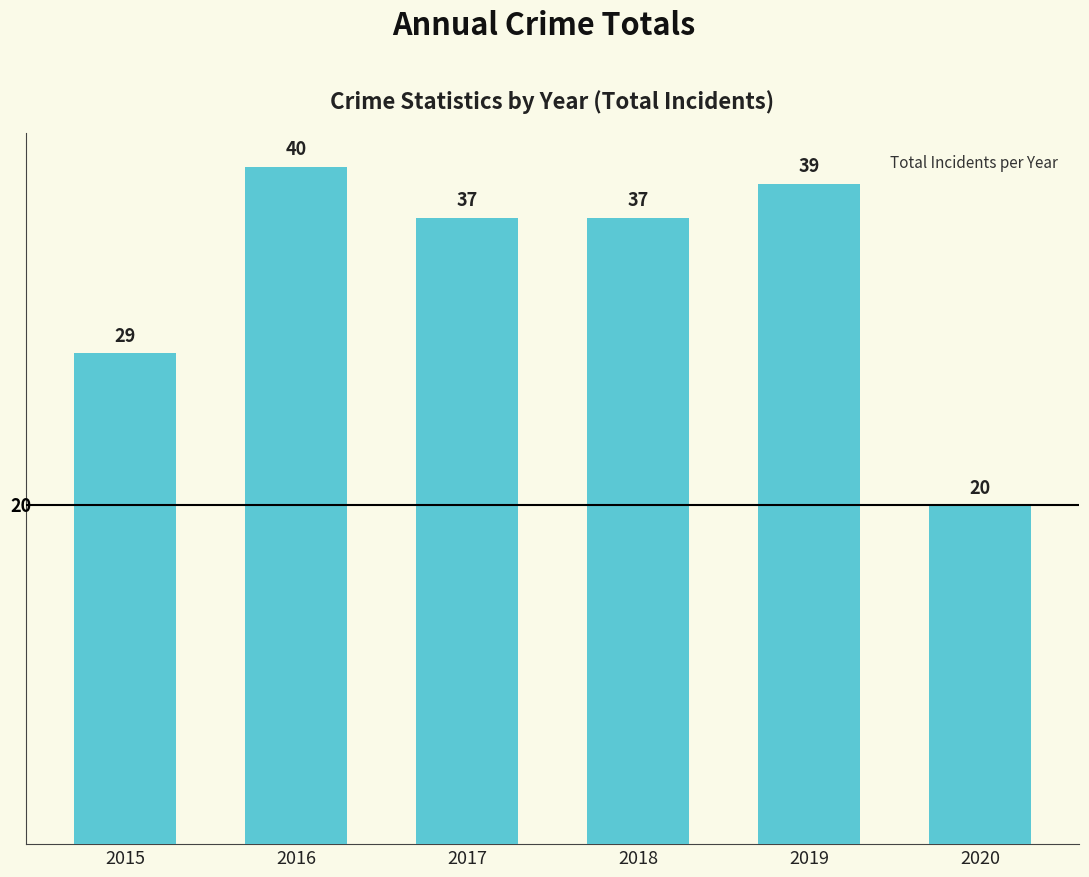

What is the approximate value at 2020?

20